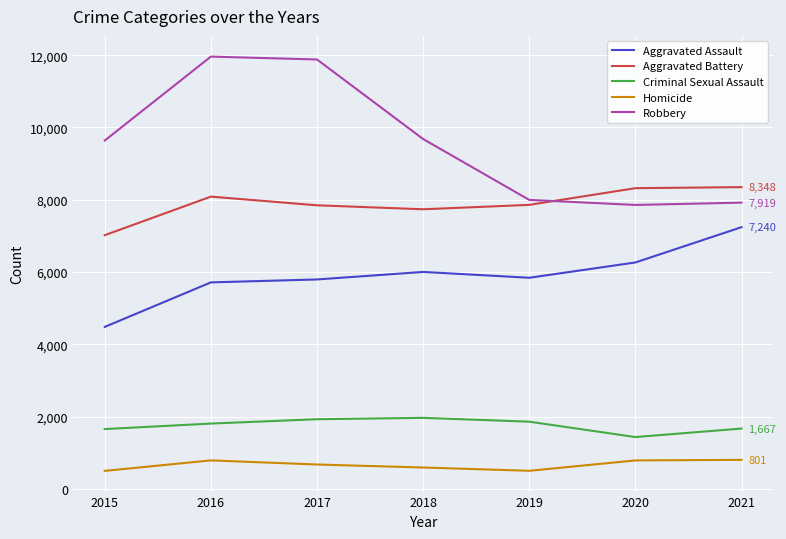

True or false: Criminal Sexual Assault and Aggravated Assault cross at least once.

False